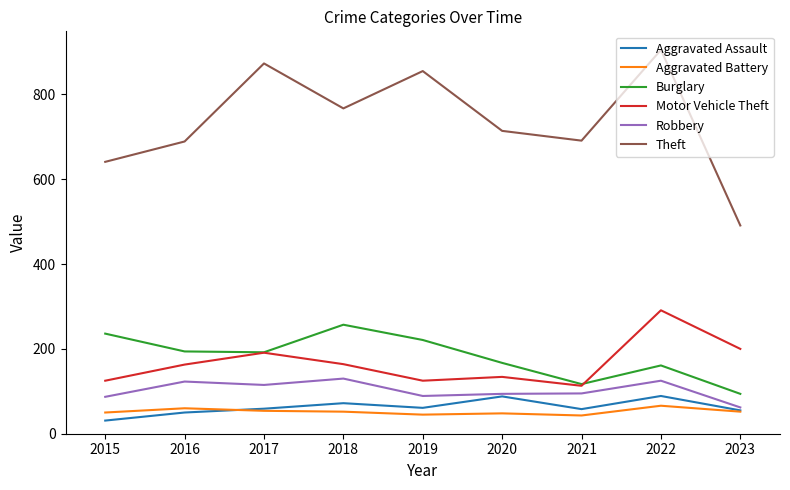

How many values in the Aggravated Battery series are below 52?

4